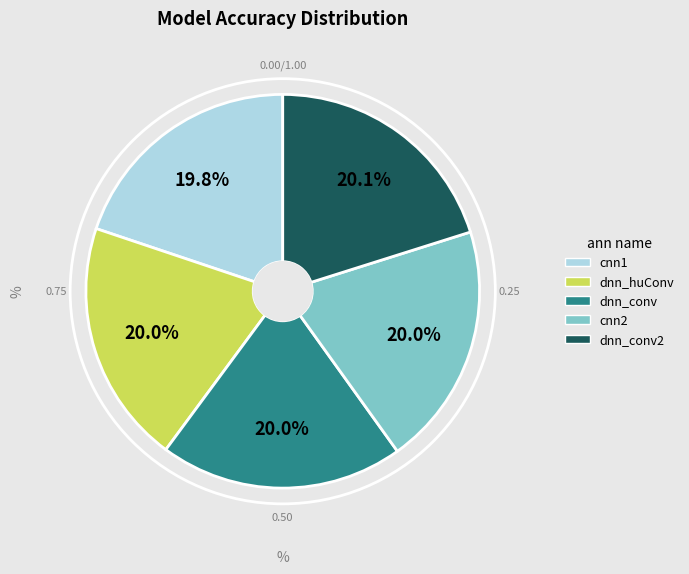

Is there any slice that represents more than half of the pie?

No